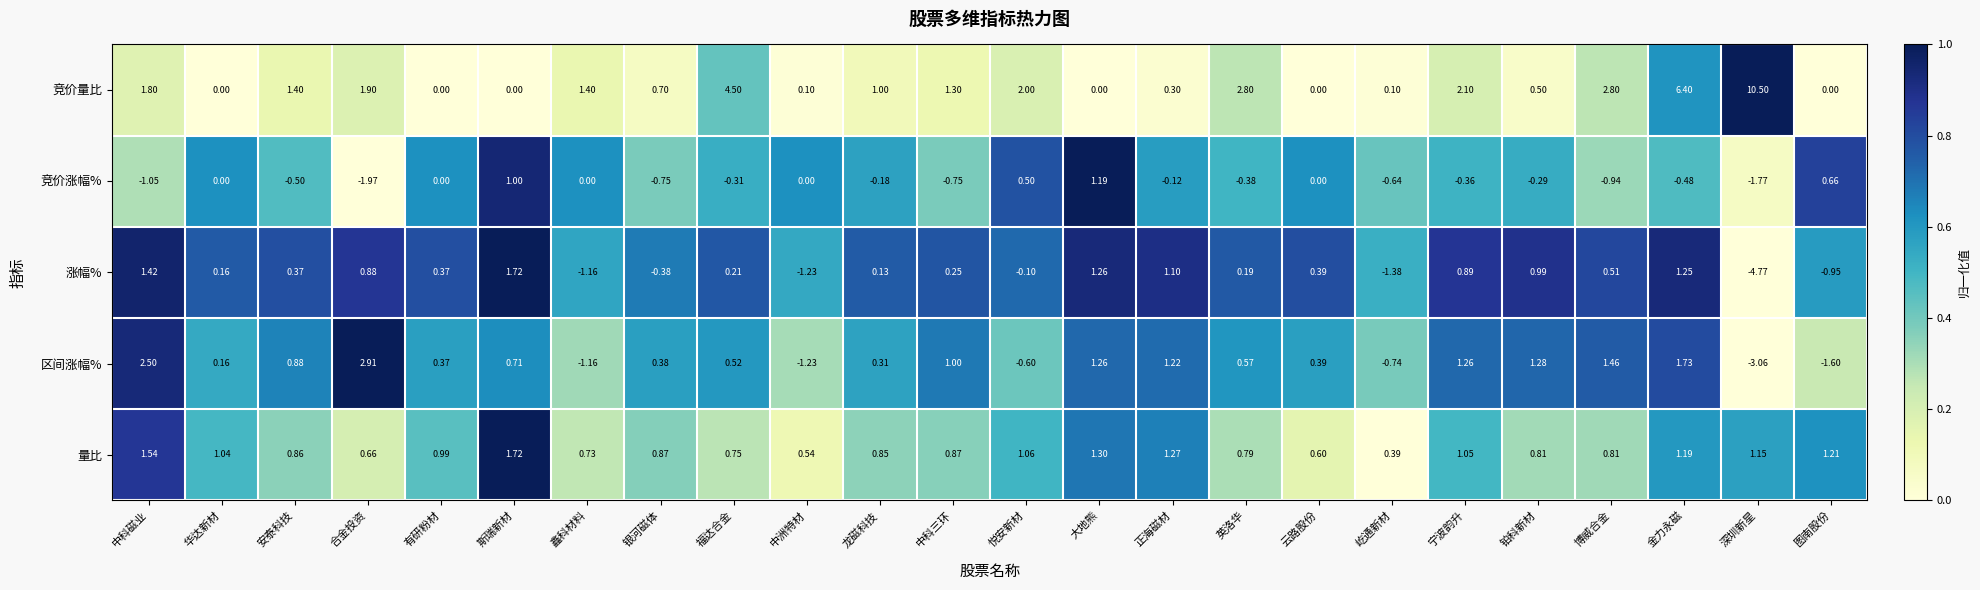

At how many categories does at least one series exceed 0?

24